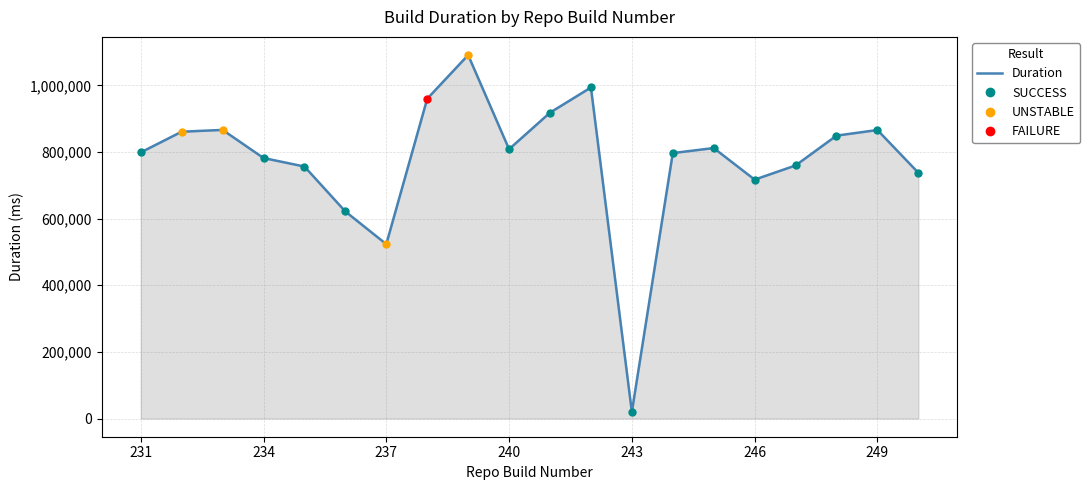

How many values are below 808561?

10